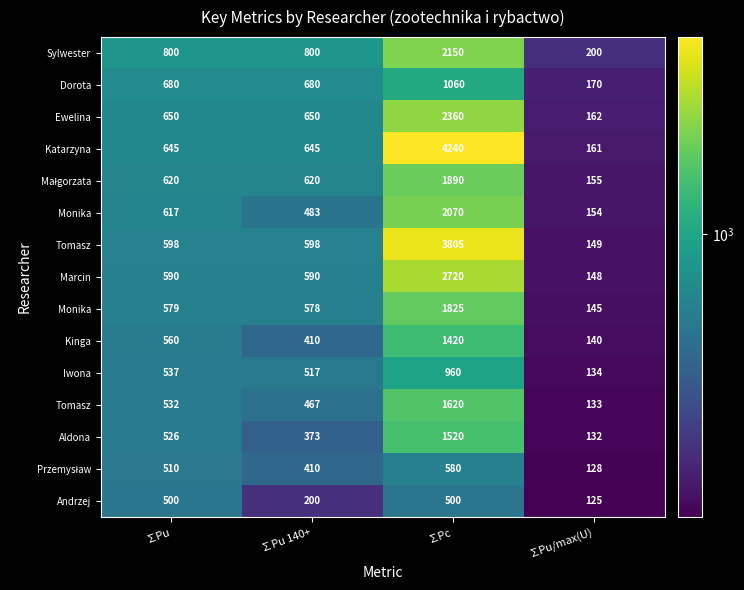

What is the minimum value shown in the chart?

125.0